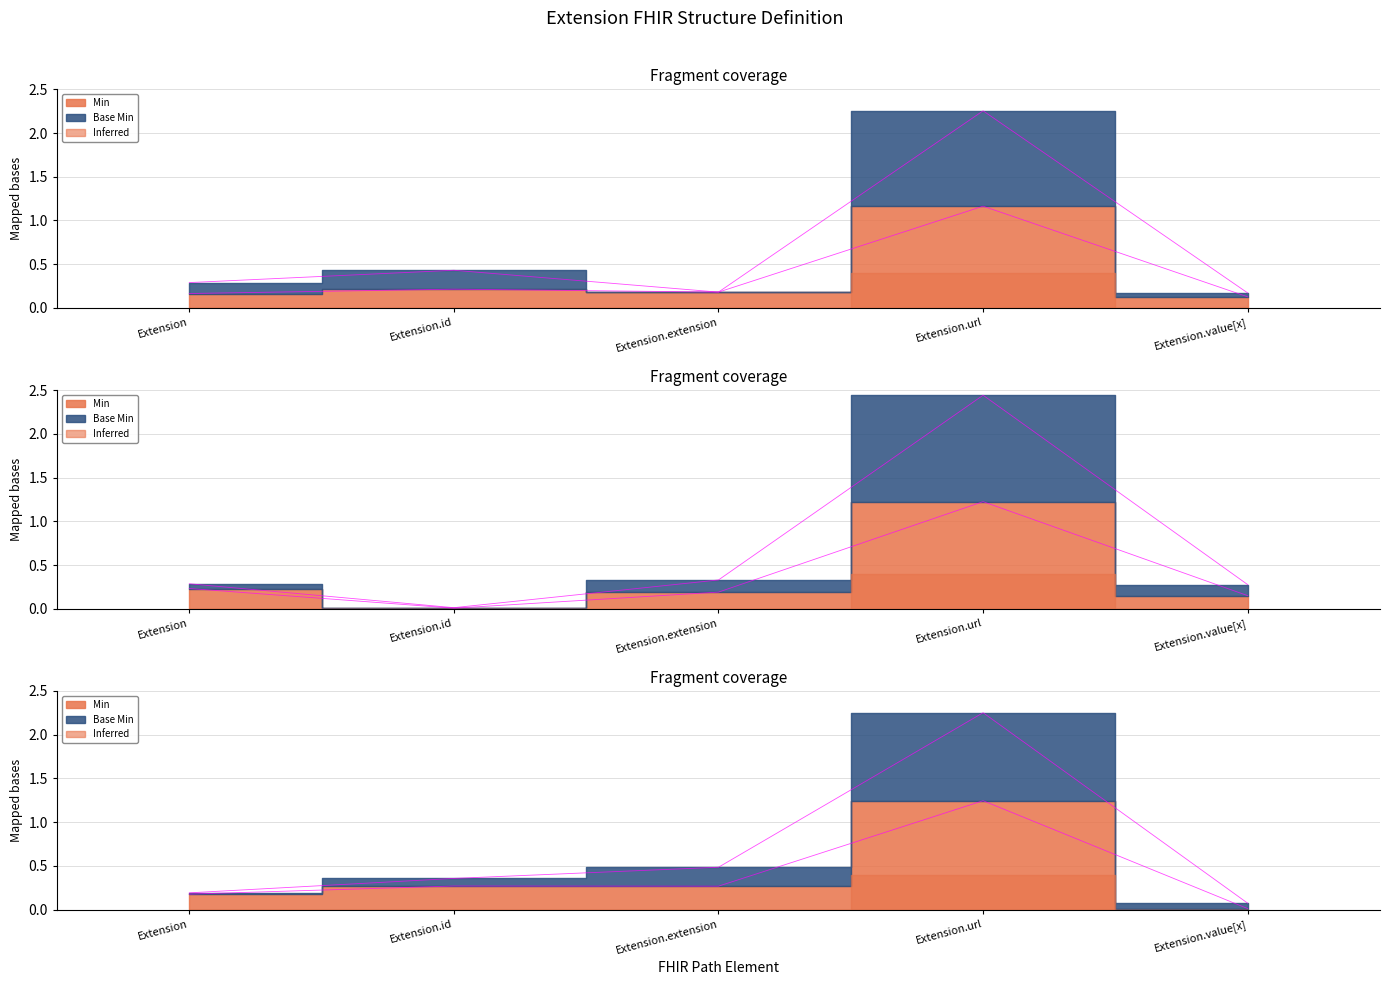

Count the Min values in the range 0 to 1.

4